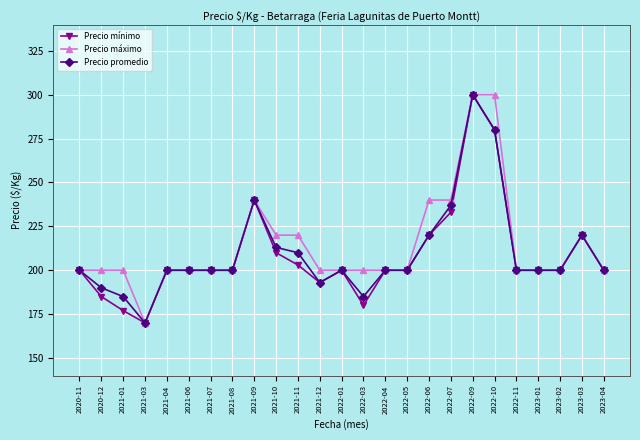

How many data points does each series have?

25